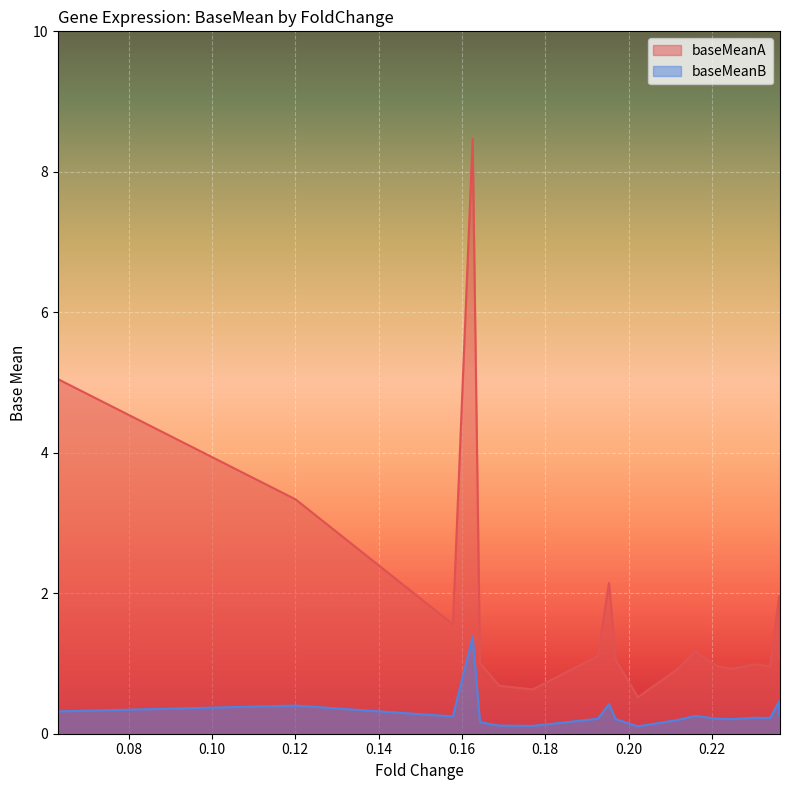

How many lines are shown in the chart?

2